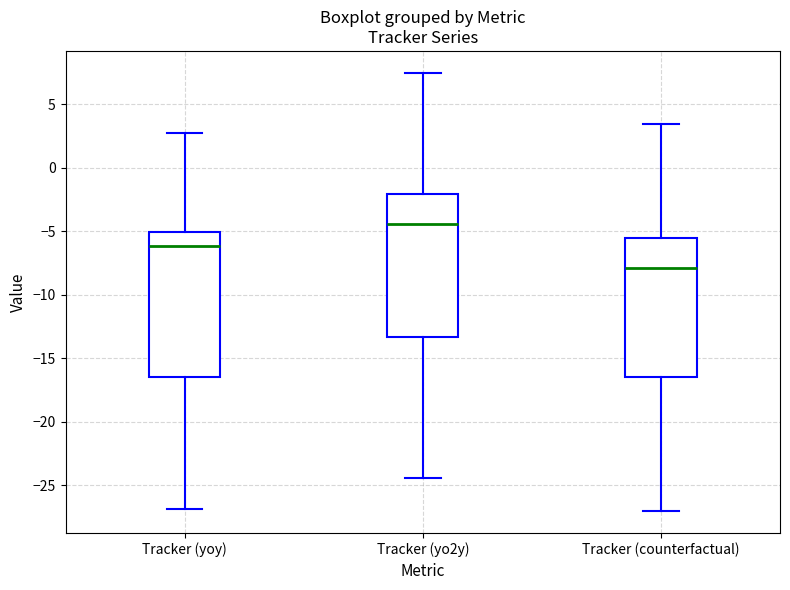

Where does the upper whisker of the box for Tracker (counterfactual) end on the y-axis? The values are not printed on the chart, so give them approximately, as read against the axis.

3.5